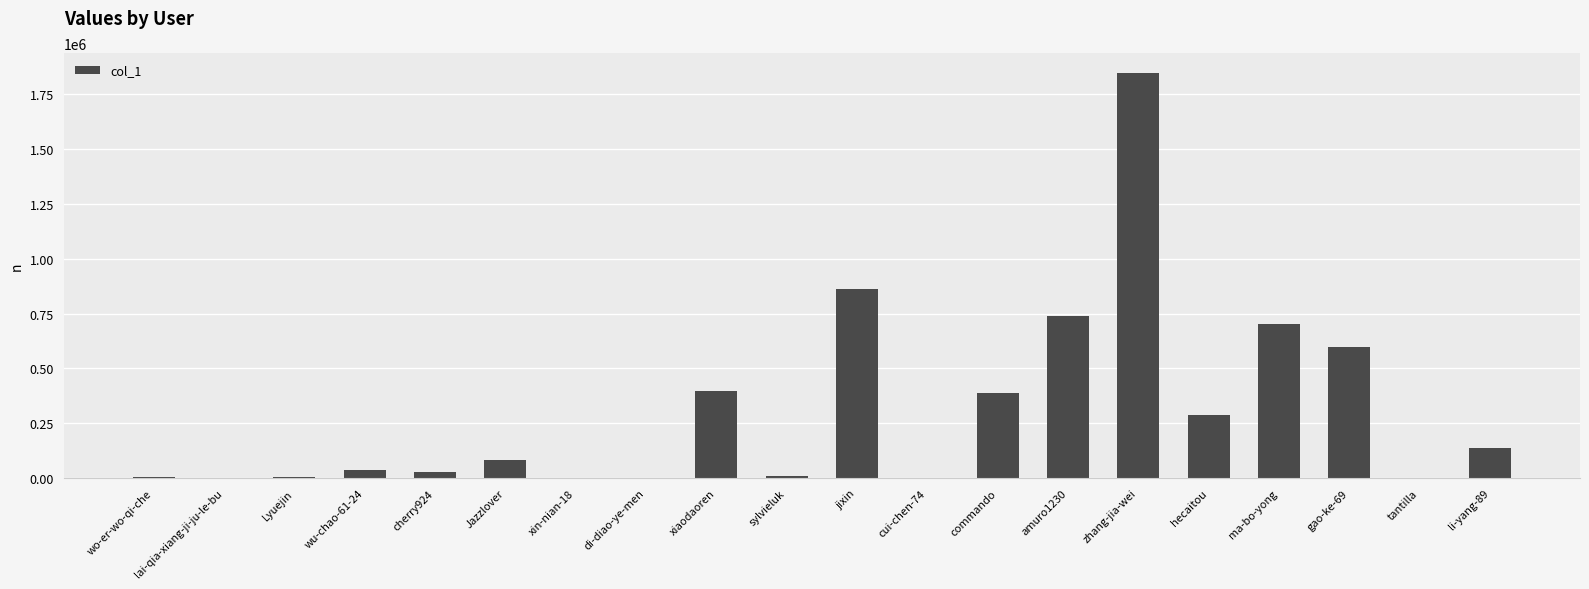

How many distinct data groups are displayed?

1